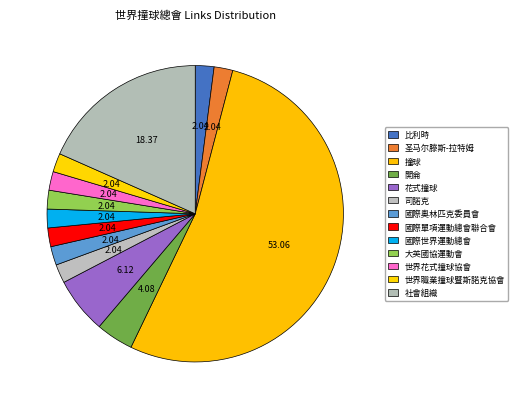

How many segments does this pie chart have?

13